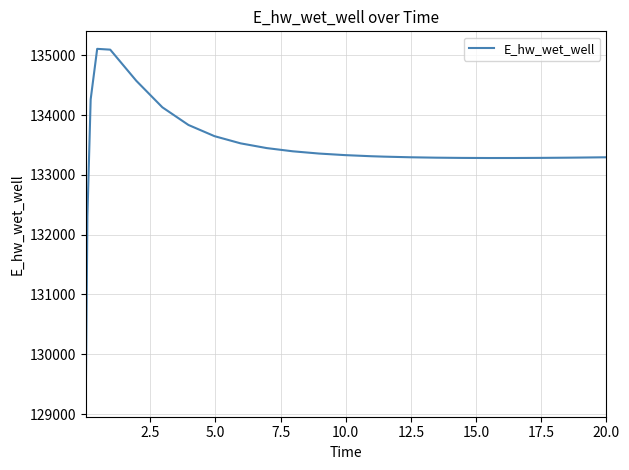

What is the greatest value displayed?

135107.7